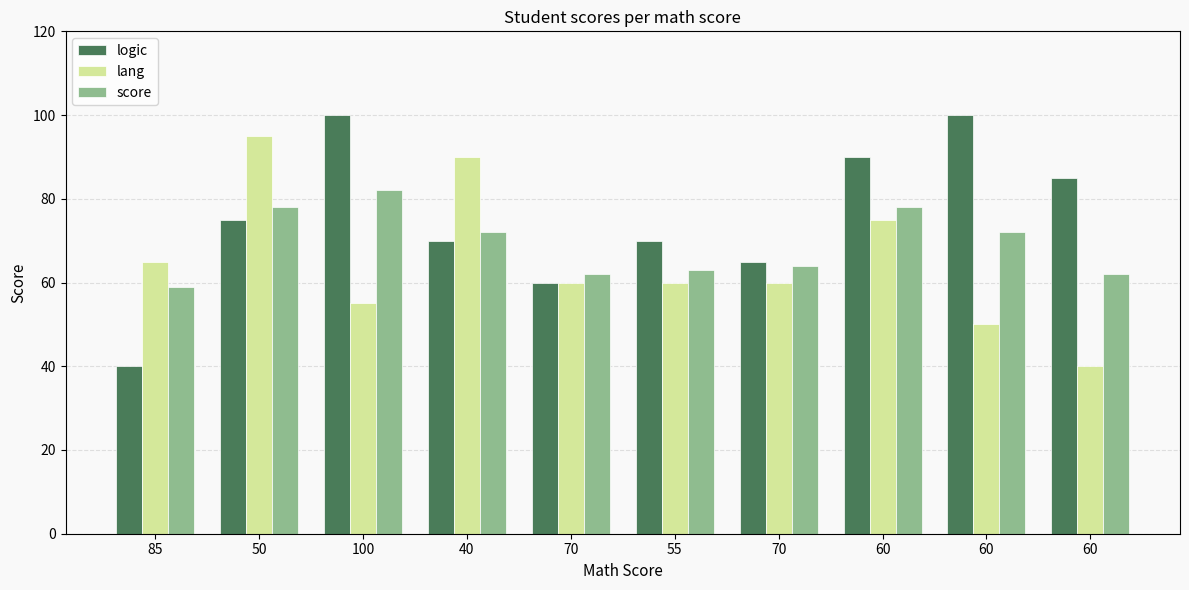

The score series shows 59 at 85. True or false?

True